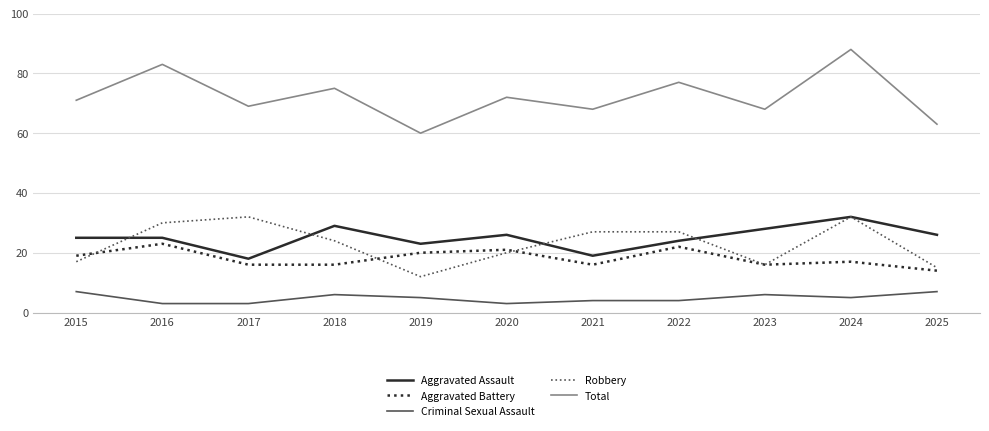

Which series changed the most between 2017 and 2024?

Total